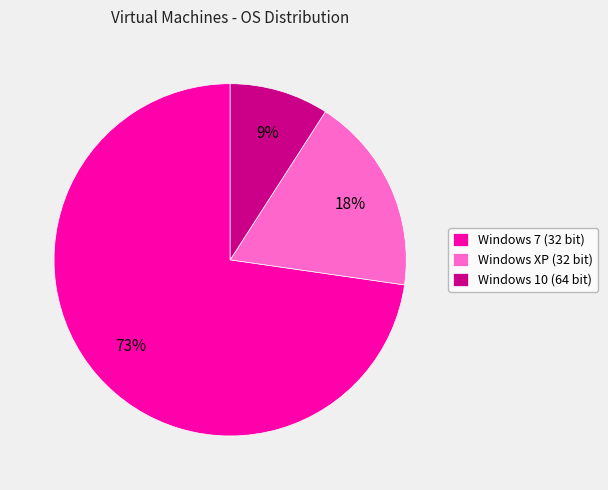

To the nearest percent, what percentage of the pie is Windows 10 (64 bit)?

9%